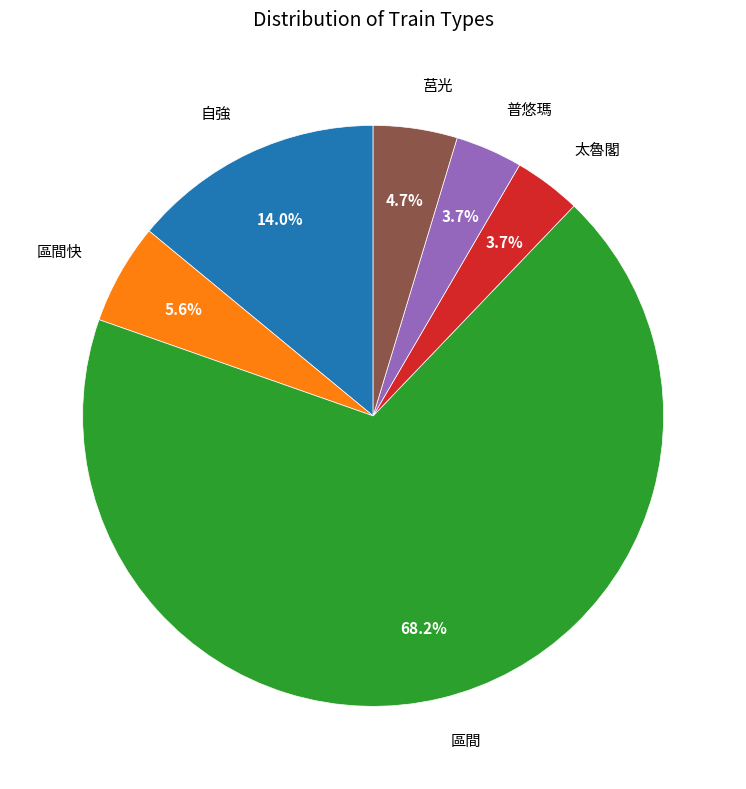

To the nearest percent, what percentage of the pie is 普悠瑪?

4%